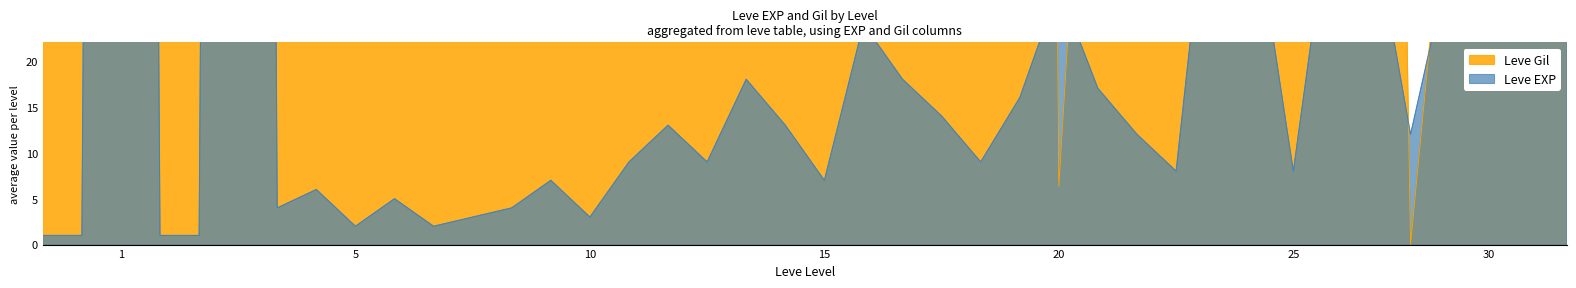

The Leve EXP series shows 16.2 at 25. True or false?

False